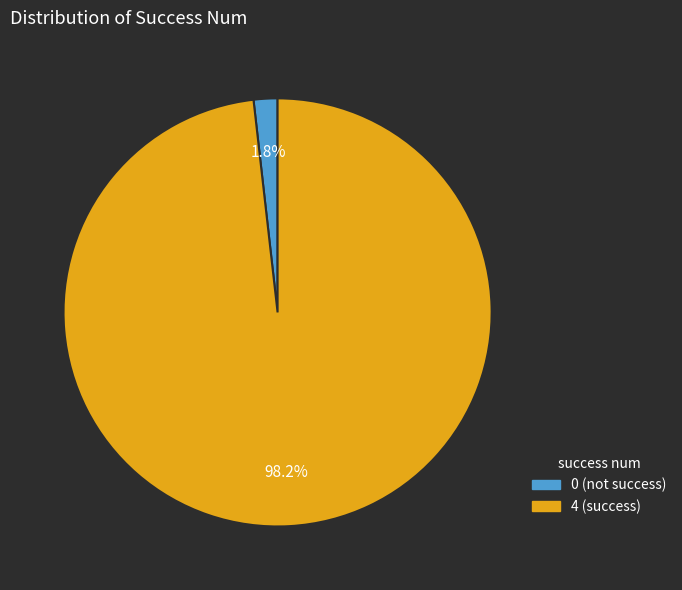

Does any single category account for the majority?

Yes